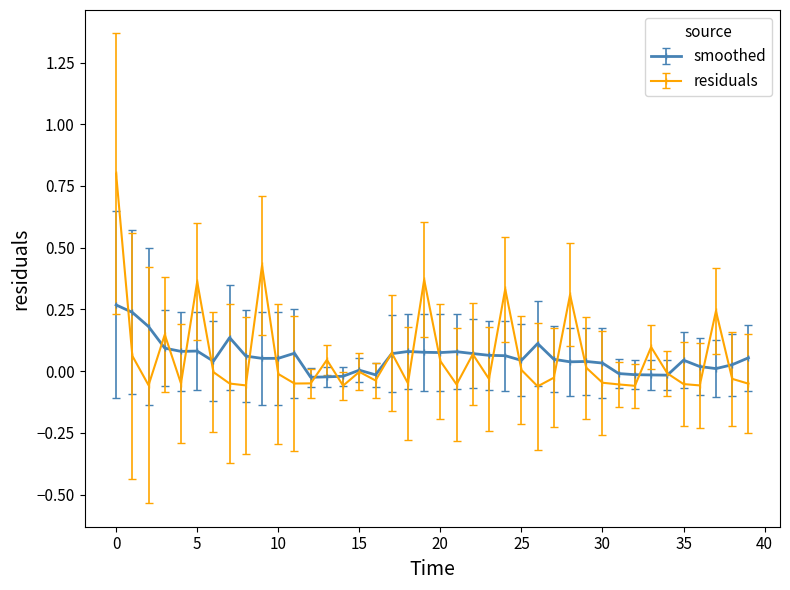

Which series has the widest spread of values?

residuals